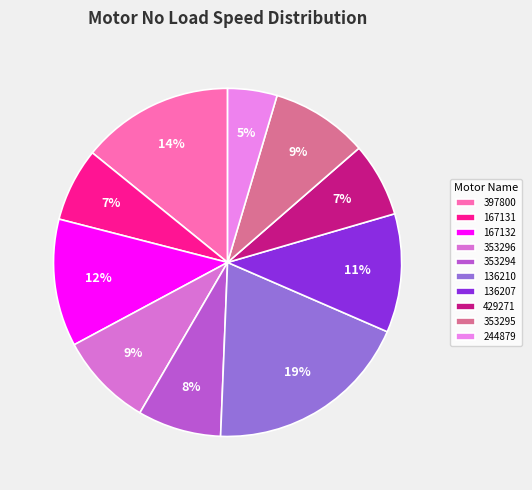

True or false: 353294 accounts for 8% of the total.

True